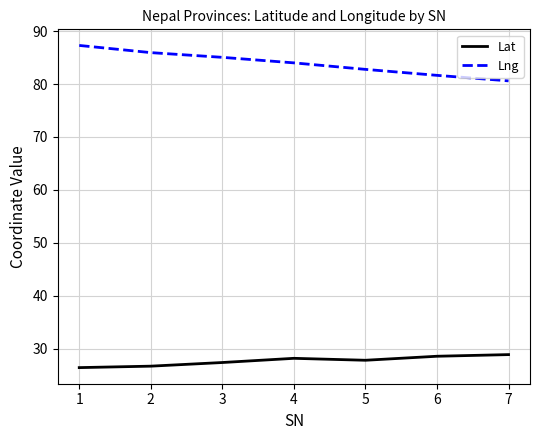

What is the difference between the highest and lowest values at 5?

54.9